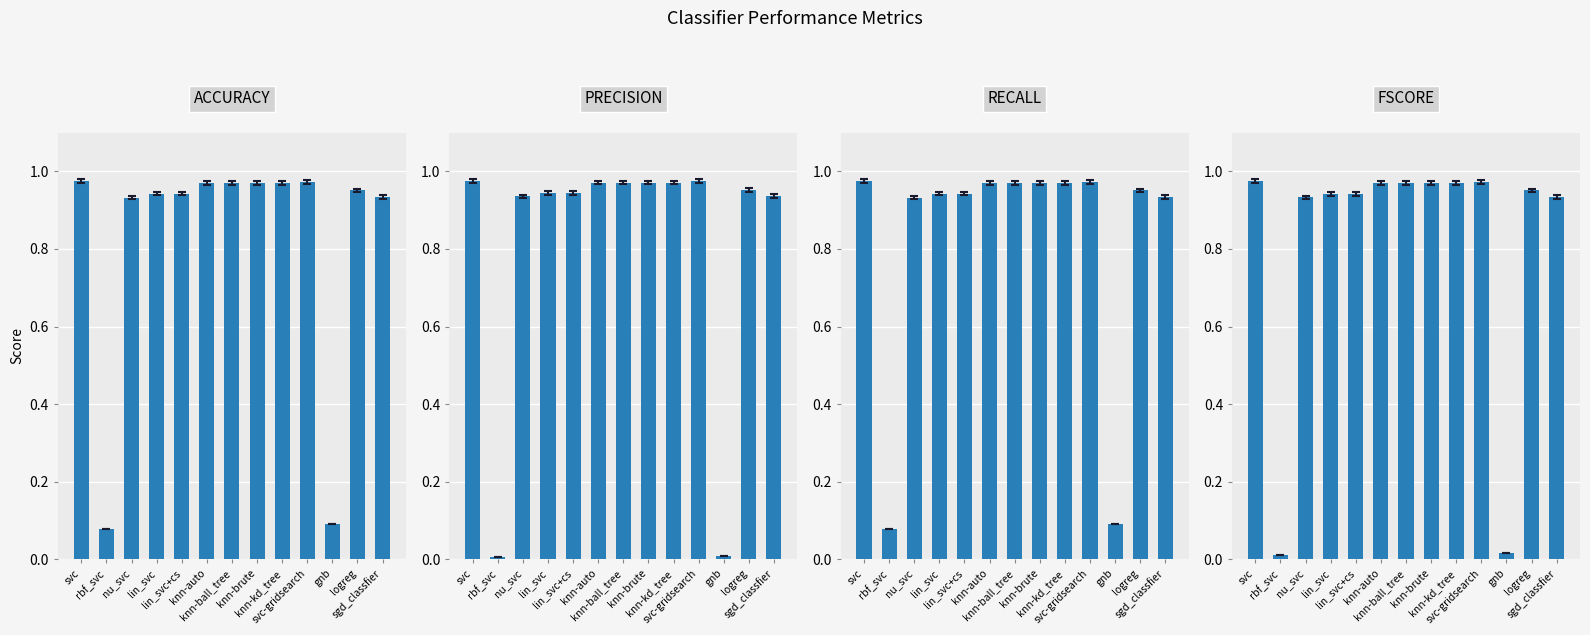

How many groups of bars are there?

13